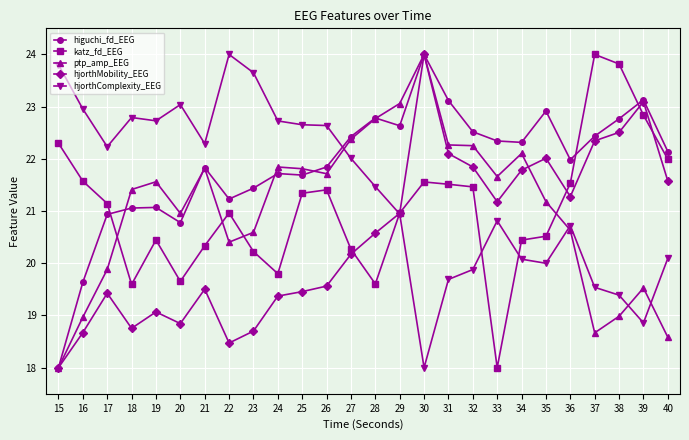

At which label is hjorthComplexity_EEG closest to 21?

29